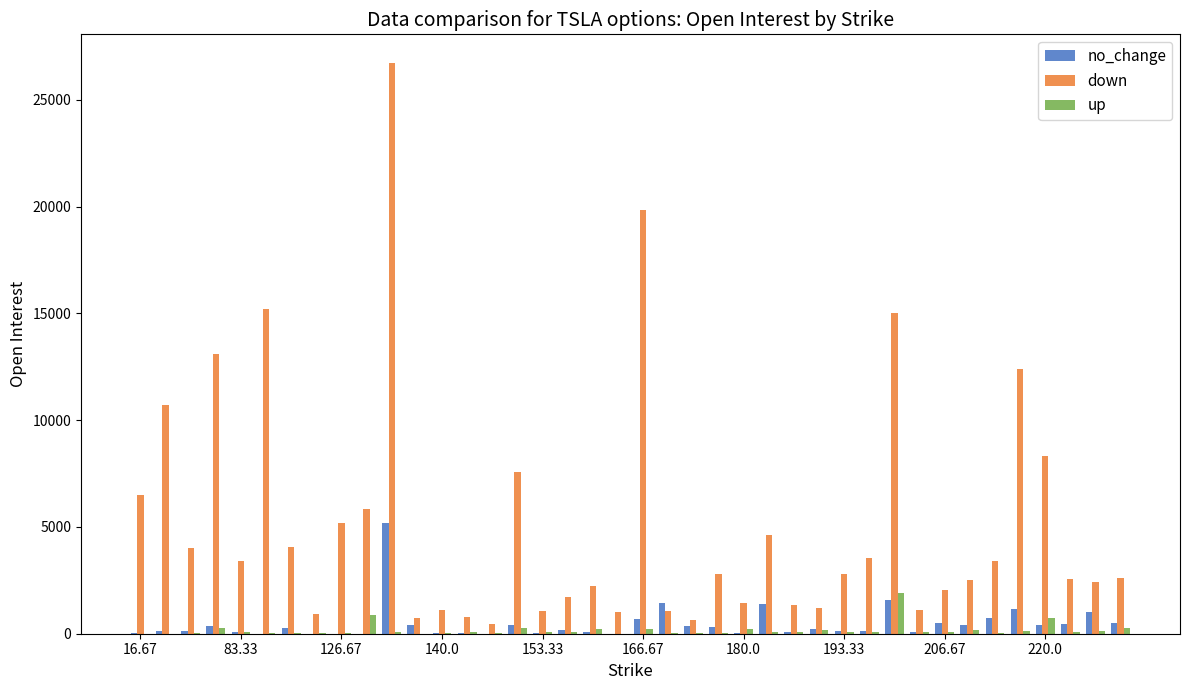

What is the maximum value for up?

1903